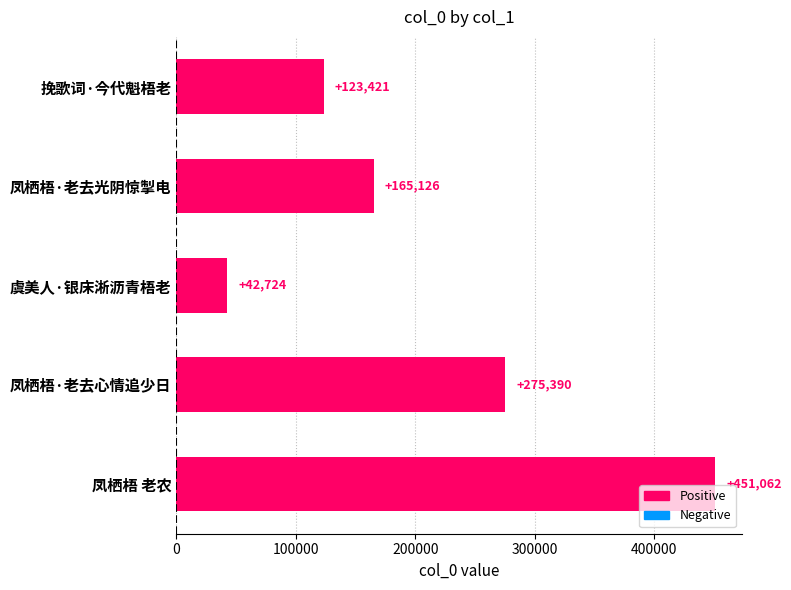

Which has a higher value, 凤栖梧·老去光阴惊掣电 or 凤栖梧·老去心情追少日?

凤栖梧·老去心情追少日